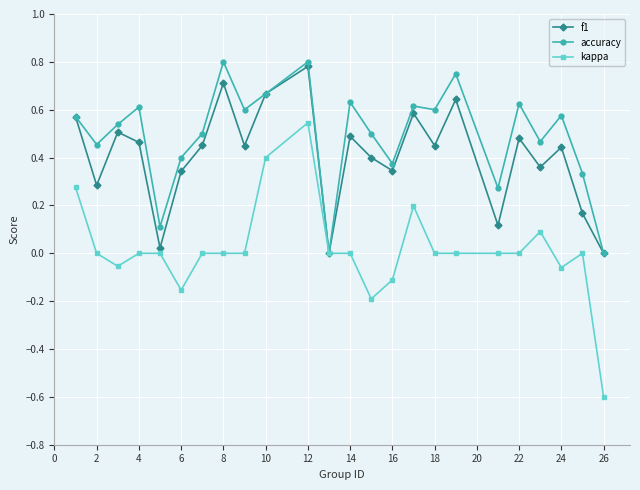

True or false: kappa has more than 2 interior local peaks.

True